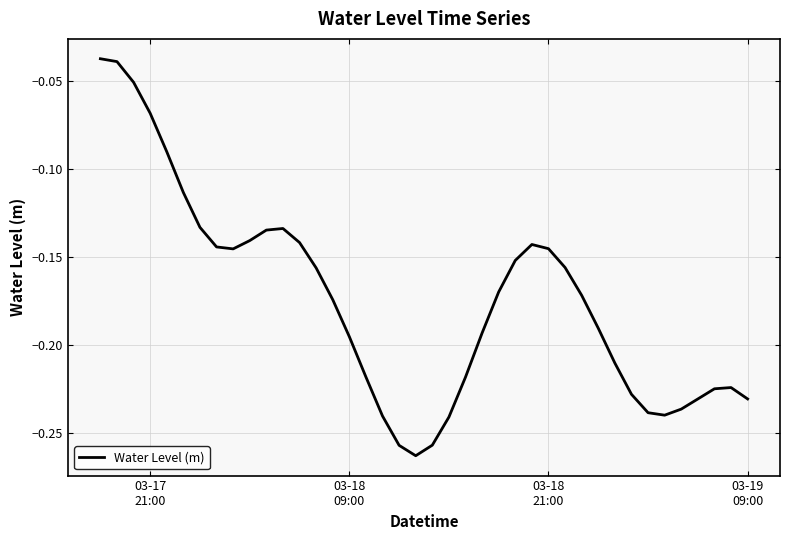

Does the chart have visible grid lines?

Yes